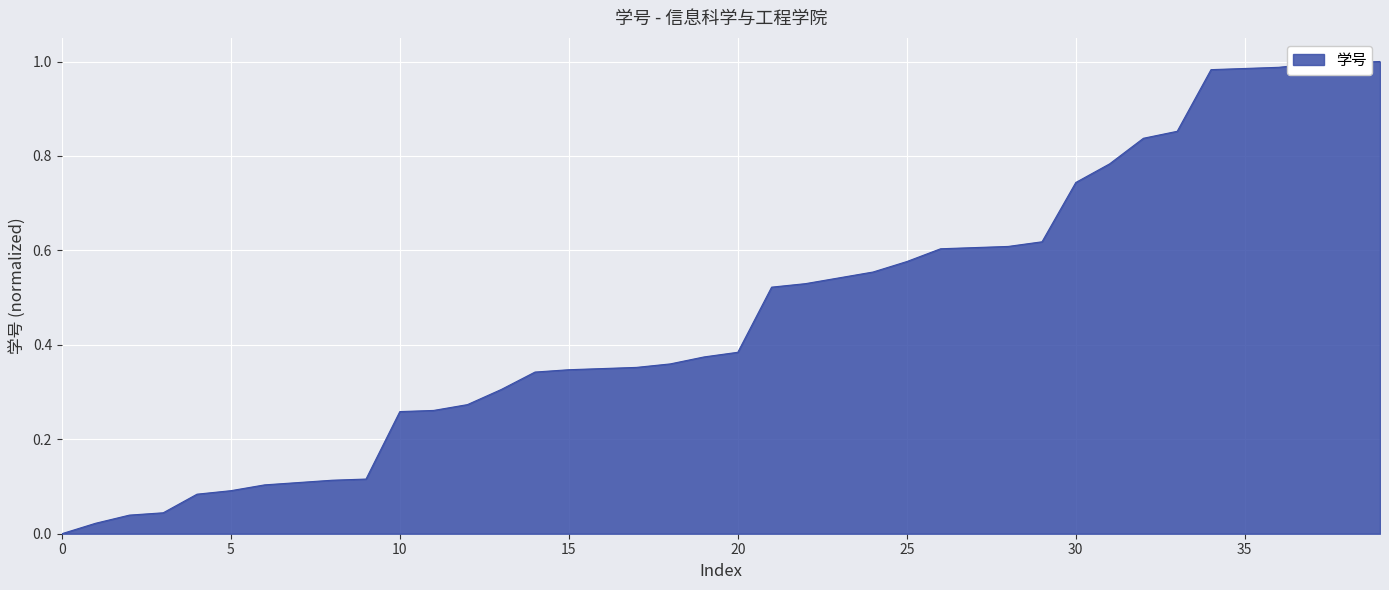

True or false: the data shows 0.2 at 30.

False